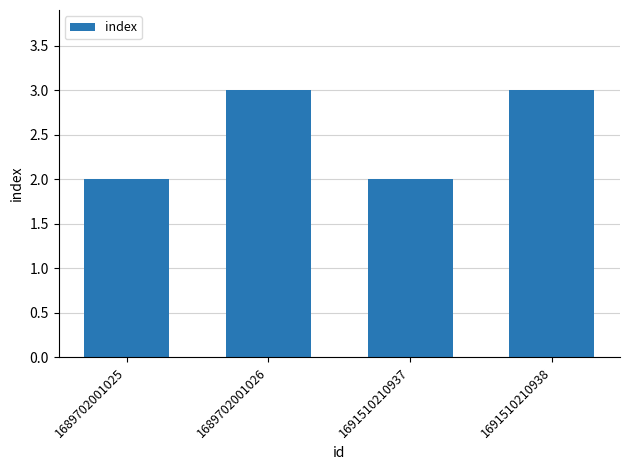

What is the value of the 2nd bar from the left?

3